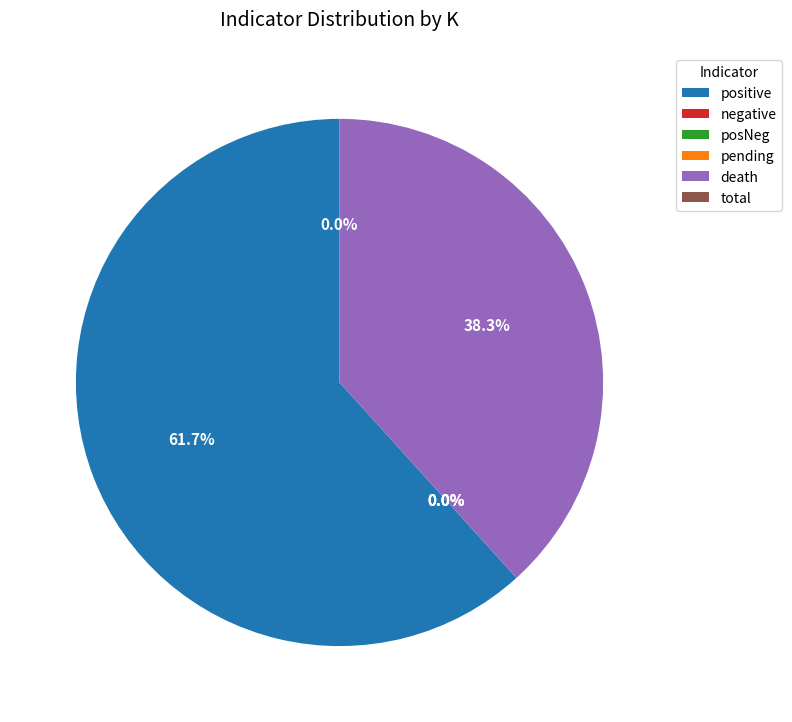

Between pending and total, which is larger?

total